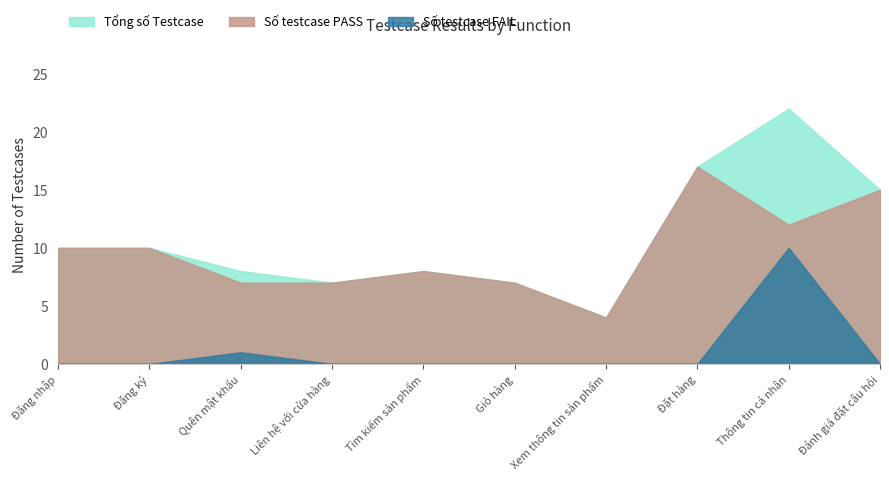

What is the difference between the second highest and minimum values in the Số testcase PASS series?

11